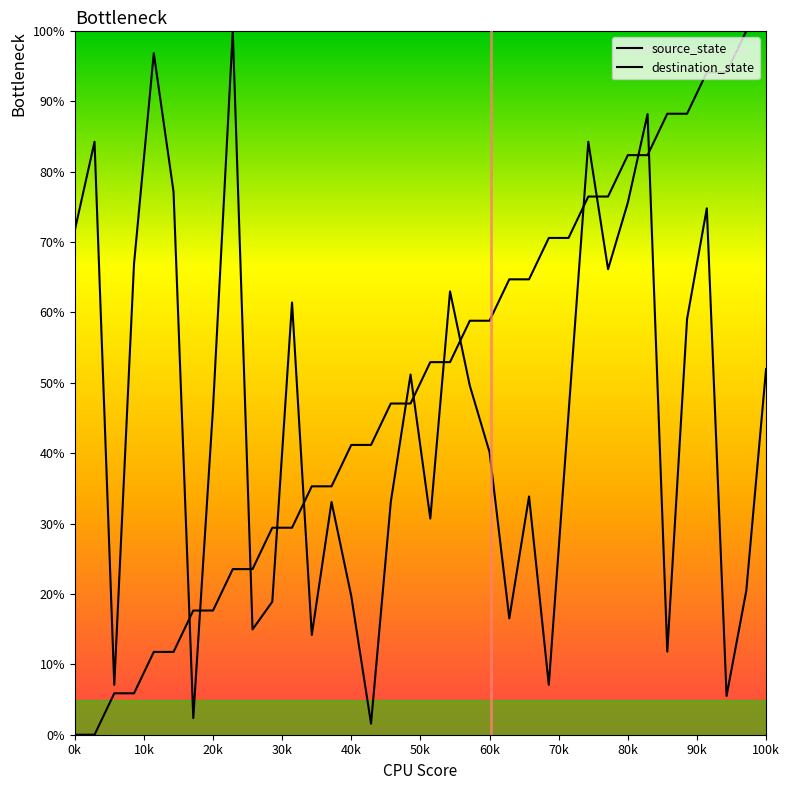

What is the average value of the source_state series?

50.0